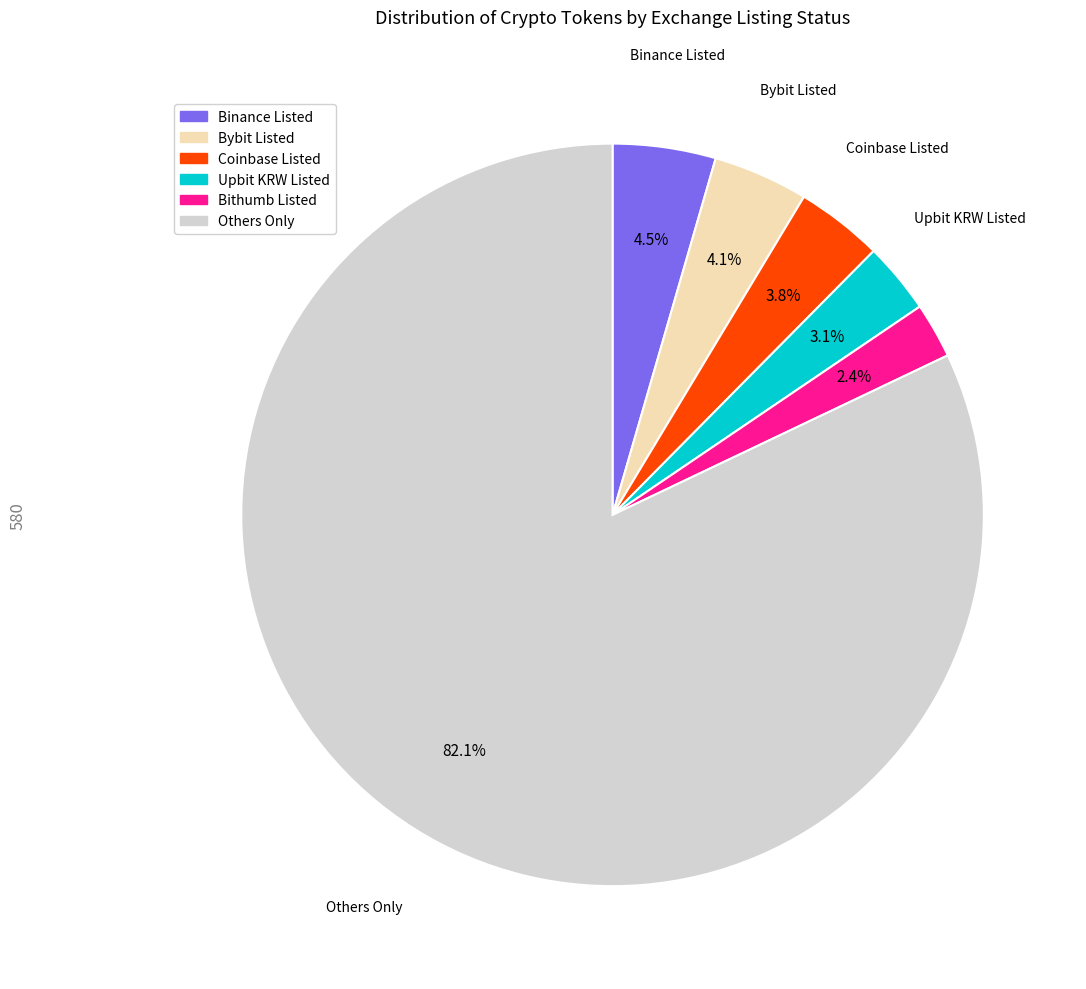

To the nearest percent, what is the difference between the largest and smallest slice percentages?

80%